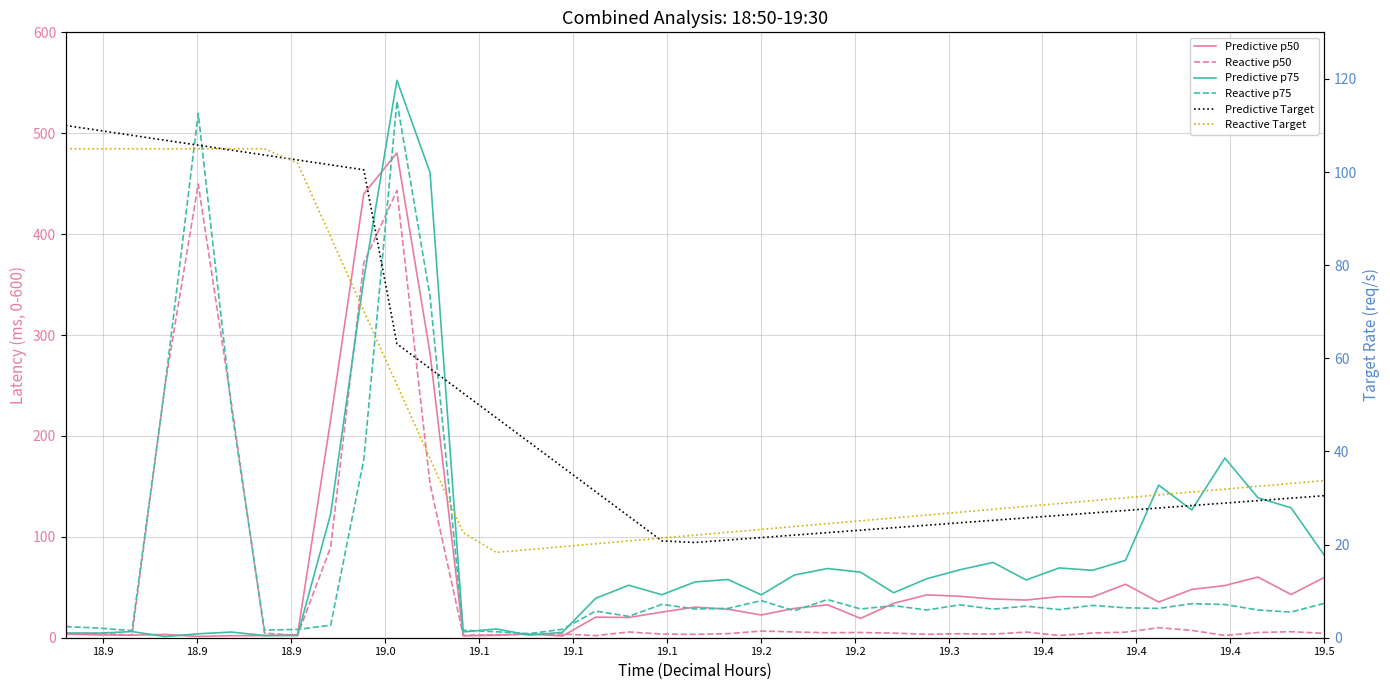

How many values in the Predictive Target series are below 29?

19